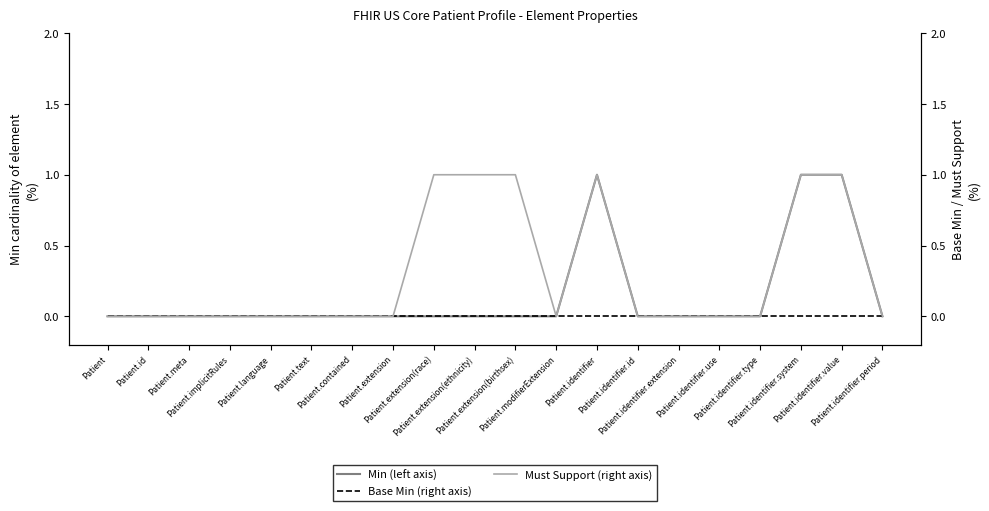

List the series in order of their peak value, lowest first.

Base Min (right axis), Min (left axis), Must Support (right axis)